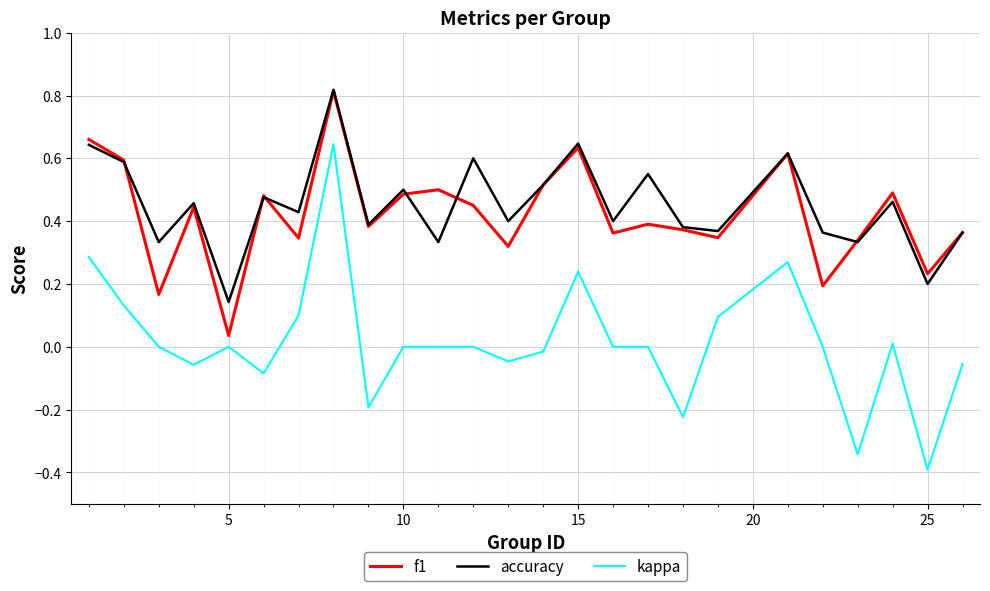

True or false: accuracy and kappa intersect in this chart.

False